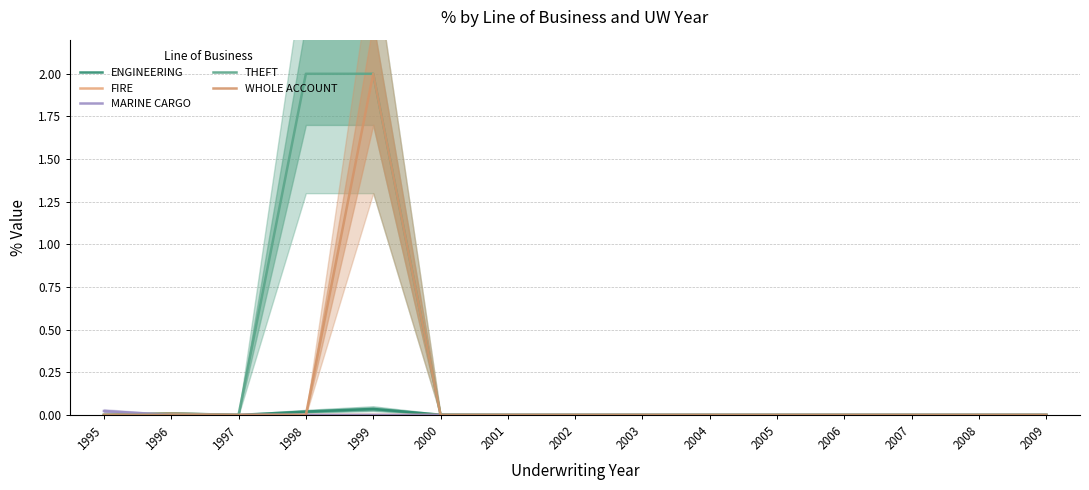

How many FIRE values are between 0 and 1?

15